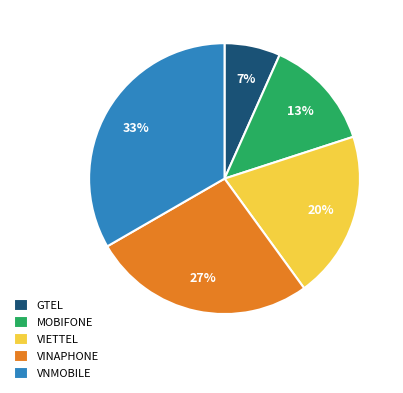

Which has a higher value, VIETTEL or VNMOBILE?

VNMOBILE